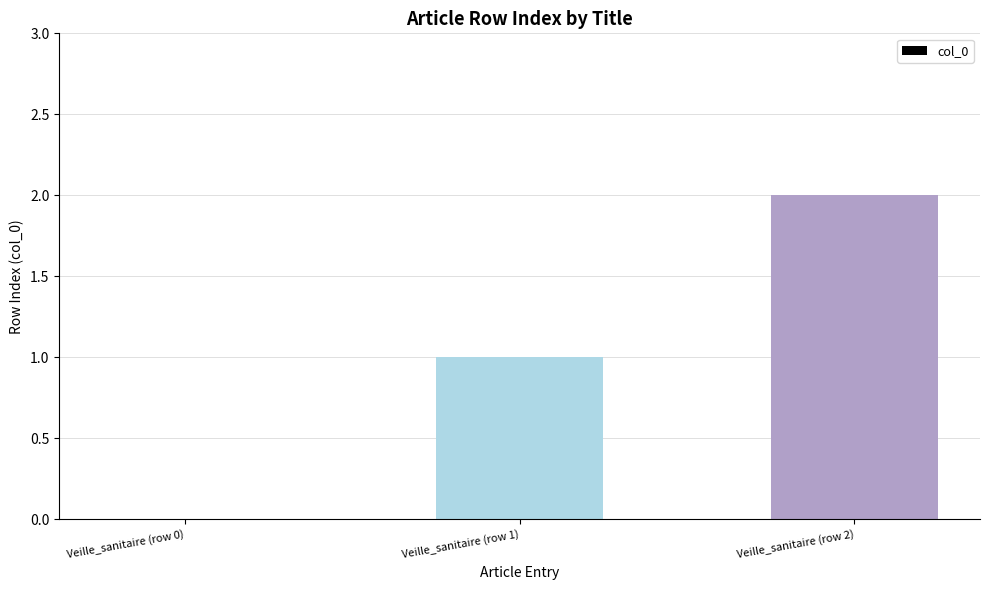

What is the sum of all values?

3